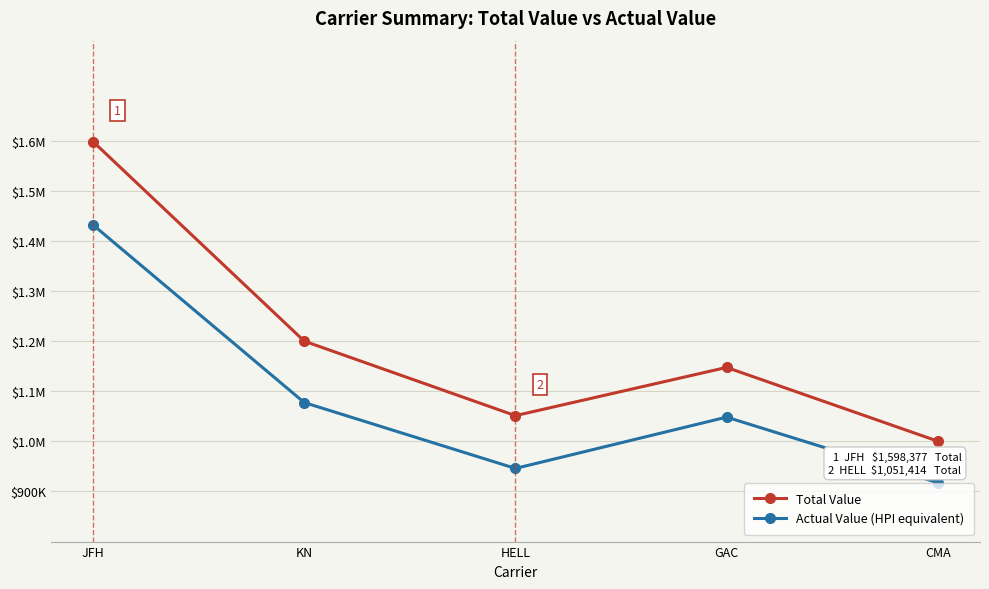

What are all the series names shown in the legend?

Total Value, Actual Value (HPI equivalent)